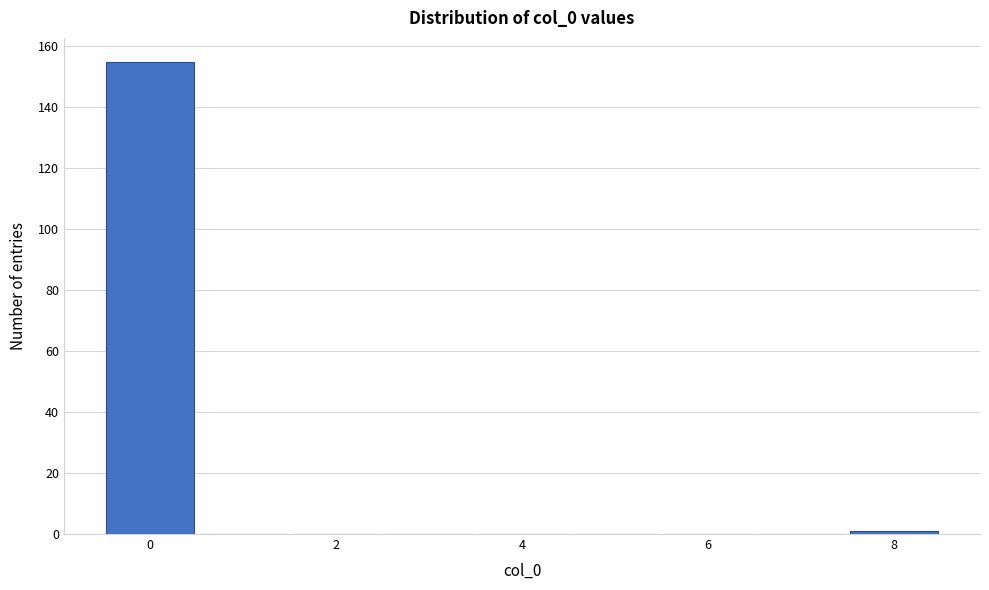

Reading left to right, list every bar in this chart as the range it spans on the x-axis followed by its height. Neither the bar edges nor the heights are printed on the chart, so give them approximately, as read against the axes.

-0.5 to 0.5: 156
0.5 to 1.5: 0
1.5 to 2.5: 0
2.5 to 3.5: 0
3.5 to 4.5: 0
4.5 to 5.5: 0
5.5 to 6.5: 0
6.5 to 7.5: 0
7.5 to 8.5: under 2